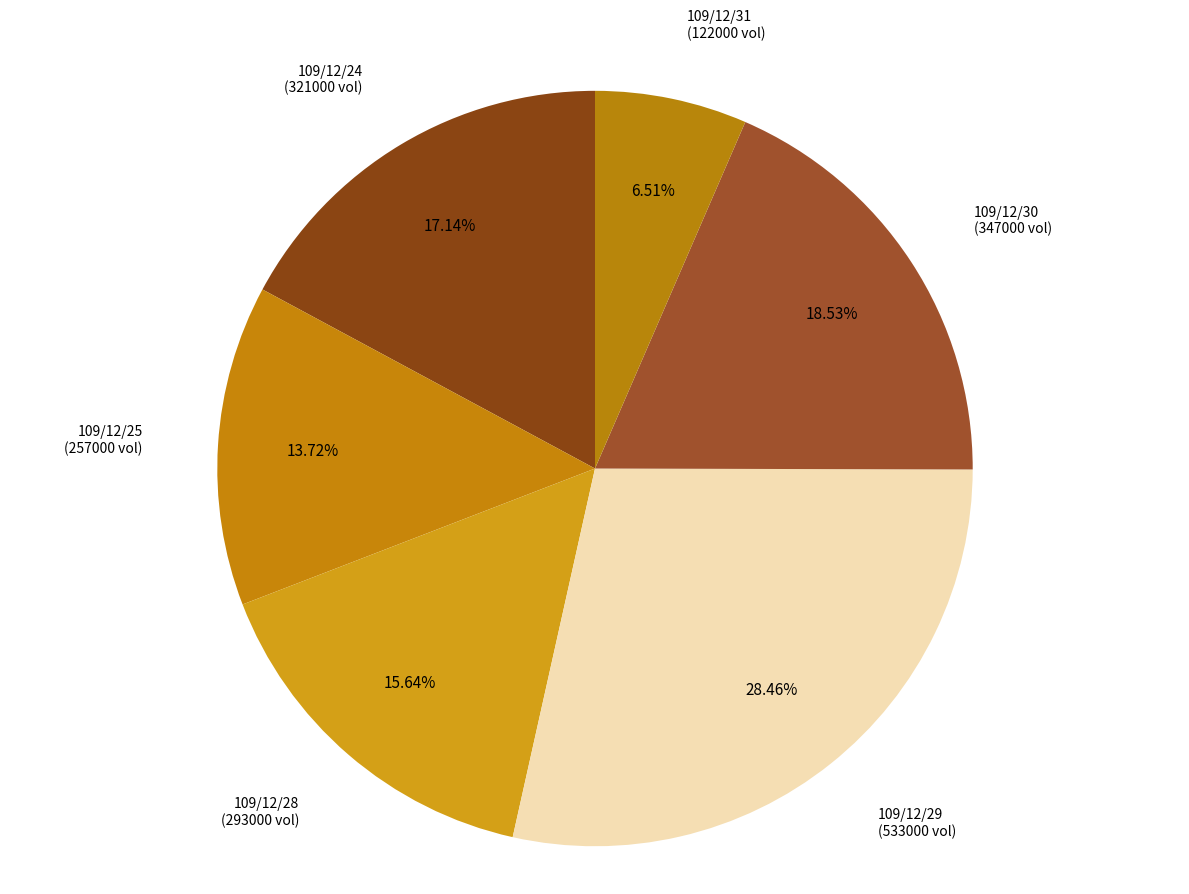

Rank the categories by value from highest to lowest.

109/12/29, 109/12/30, 109/12/24, 109/12/28, 109/12/25, 109/12/31